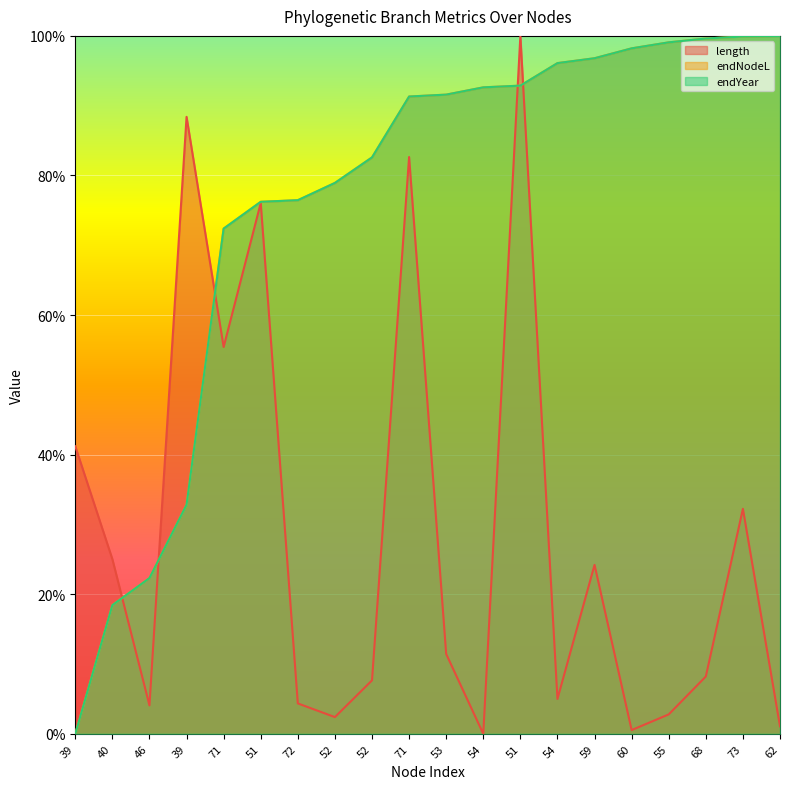

At which category does length reach its first local valley?

46